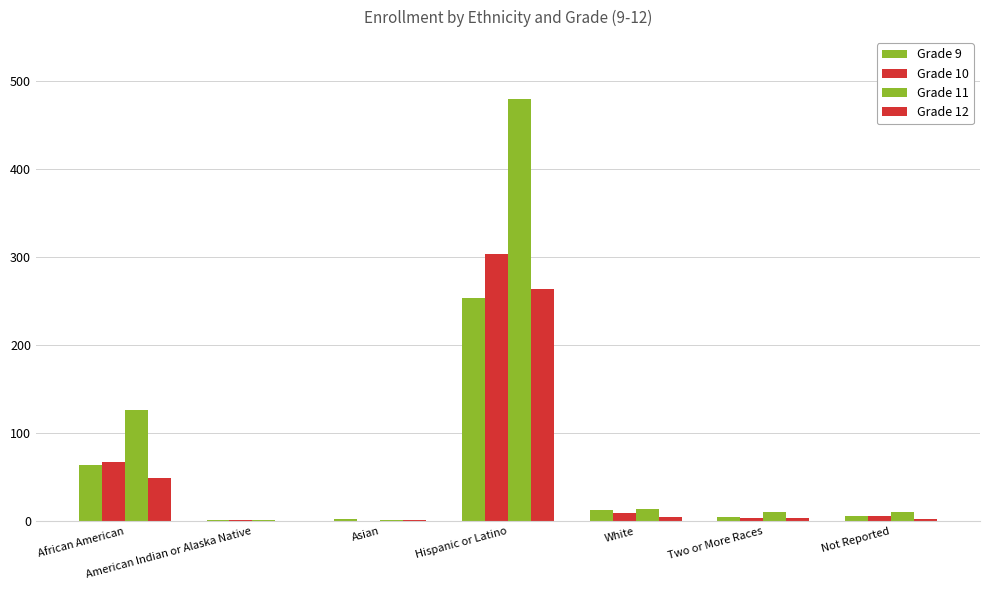

True or false: Grade 12 has a value of 5 at White.

True